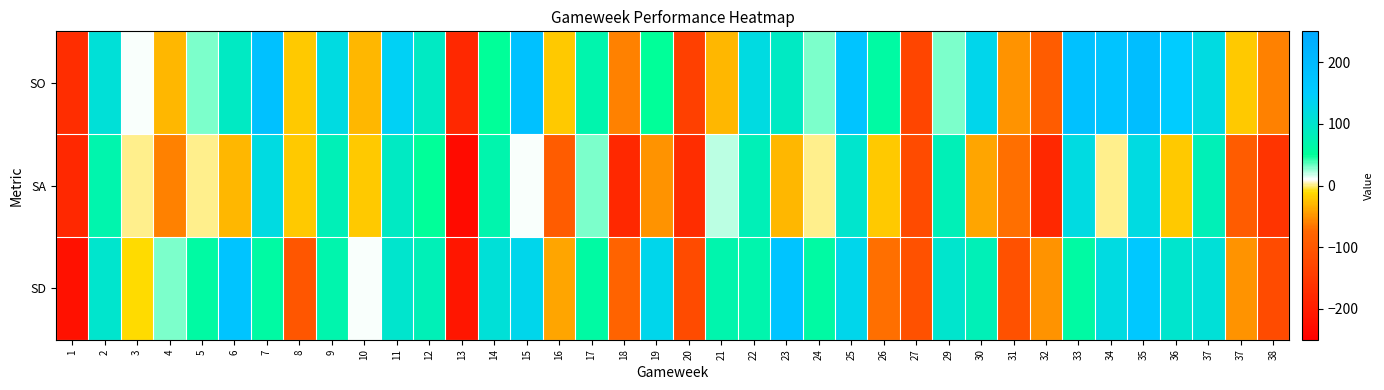

At which category is the sum across all series the highest?

35